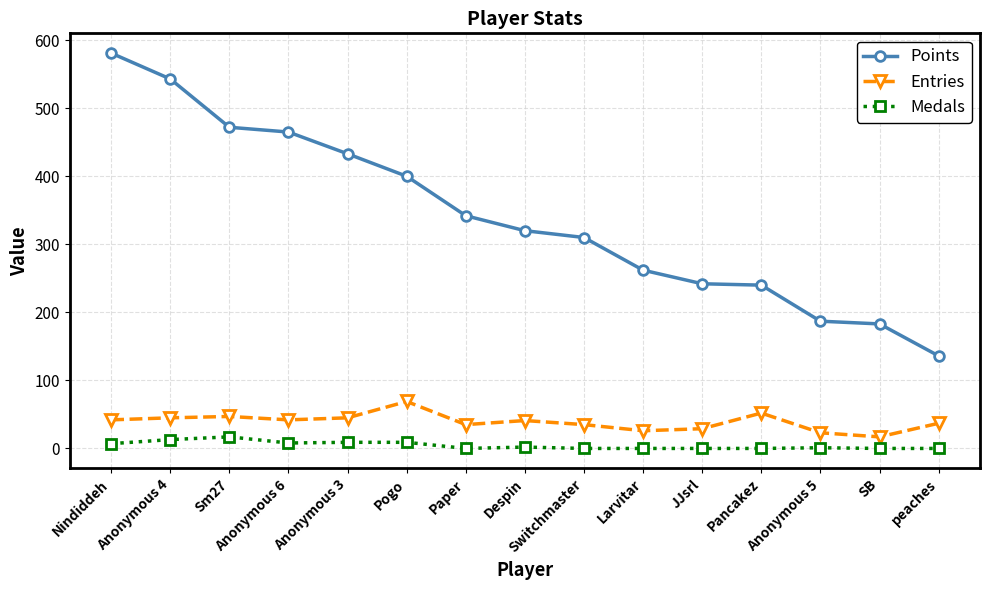

How many values in the Points series are below 320?

7